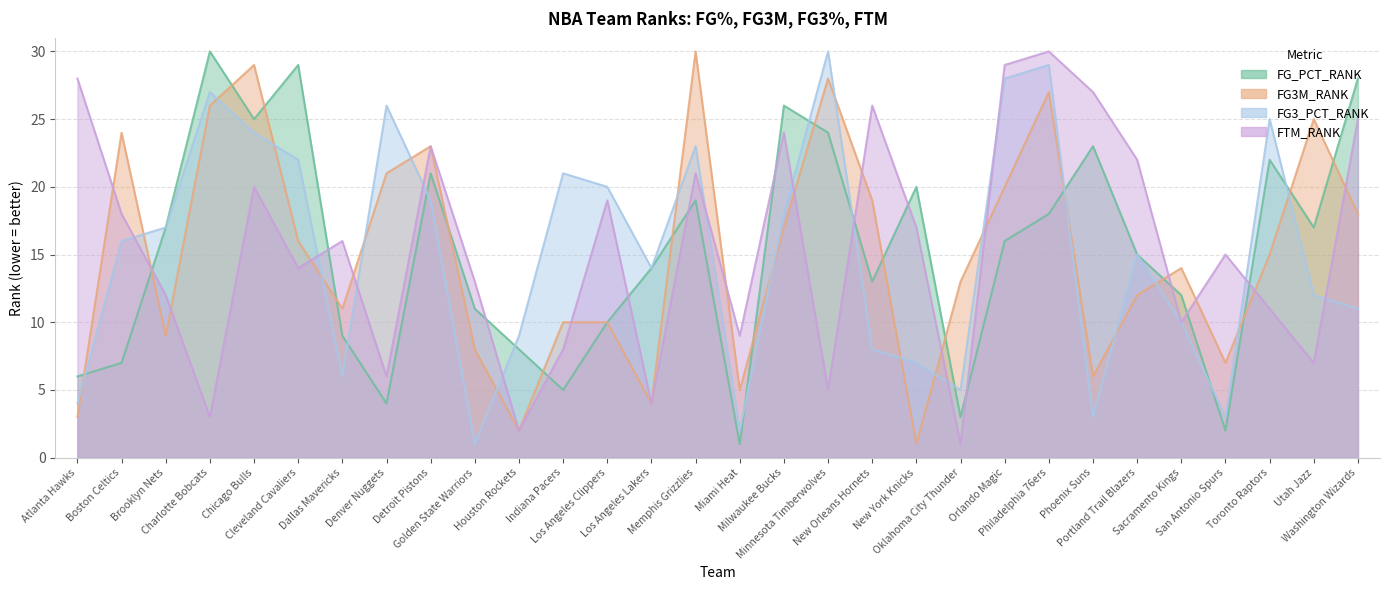

Reading left to right, list all the values displayed in this chart.

FG_PCT_RANK: Atlanta Hawks=6	Boston Celtics=7	Brooklyn Nets=17	Charlotte Bobcats=30	Chicago Bulls=25	Cleveland Cavaliers=29	Dallas Mavericks=9	Denver Nuggets=4	Detroit Pistons=21	Golden State Warriors=11	Houston Rockets=8	Indiana Pacers=5	Los Angeles Clippers=10	Los Angeles Lakers=14	Memphis Grizzlies=19	Miami Heat=1	Milwaukee Bucks=26	Minnesota Timberwolves=24	New Orleans Hornets=13	New York Knicks=20	Oklahoma City Thunder=3	Orlando Magic=16	Philadelphia 76ers=18	Phoenix Suns=23	Portland Trail Blazers=15	Sacramento Kings=12	San Antonio Spurs=2	Toronto Raptors=22	Utah Jazz=17	Washington Wizards=28
FG3M_RANK: Atlanta Hawks=3	Boston Celtics=24	Brooklyn Nets=9	Charlotte Bobcats=26	Chicago Bulls=29	Cleveland Cavaliers=16	Dallas Mavericks=11	Denver Nuggets=21	Detroit Pistons=23	Golden State Warriors=8	Houston Rockets=2	Indiana Pacers=10	Los Angeles Clippers=10	Los Angeles Lakers=4	Memphis Grizzlies=30	Miami Heat=5	Milwaukee Bucks=17	Minnesota Timberwolves=28	New Orleans Hornets=19	New York Knicks=1	Oklahoma City Thunder=13	Orlando Magic=20	Philadelphia 76ers=27	Phoenix Suns=6	Portland Trail Blazers=12	Sacramento Kings=14	San Antonio Spurs=7	Toronto Raptors=15	Utah Jazz=25	Washington Wizards=18
FG3_PCT_RANK: Atlanta Hawks=4	Boston Celtics=16	Brooklyn Nets=17	Charlotte Bobcats=27	Chicago Bulls=24	Cleveland Cavaliers=22	Dallas Mavericks=6	Denver Nuggets=26	Detroit Pistons=19	Golden State Warriors=1	Houston Rockets=9	Indiana Pacers=21	Los Angeles Clippers=20	Los Angeles Lakers=14	Memphis Grizzlies=23	Miami Heat=2	Milwaukee Bucks=18	Minnesota Timberwolves=30	New Orleans Hornets=8	New York Knicks=7	Oklahoma City Thunder=5	Orlando Magic=28	Philadelphia 76ers=29	Phoenix Suns=3	Portland Trail Blazers=15	Sacramento Kings=10	San Antonio Spurs=3	Toronto Raptors=25	Utah Jazz=12	Washington Wizards=11
FTM_RANK: Atlanta Hawks=28	Boston Celtics=18	Brooklyn Nets=12	Charlotte Bobcats=3	Chicago Bulls=20	Cleveland Cavaliers=14	Dallas Mavericks=16	Denver Nuggets=6	Detroit Pistons=23	Golden State Warriors=13	Houston Rockets=2	Indiana Pacers=8	Los Angeles Clippers=19	Los Angeles Lakers=4	Memphis Grizzlies=21	Miami Heat=9	Milwaukee Bucks=24	Minnesota Timberwolves=5	New Orleans Hornets=26	New York Knicks=17	Oklahoma City Thunder=1	Orlando Magic=29	Philadelphia 76ers=30	Phoenix Suns=27	Portland Trail Blazers=22	Sacramento Kings=10	San Antonio Spurs=15	Toronto Raptors=11	Utah Jazz=7	Washington Wizards=25